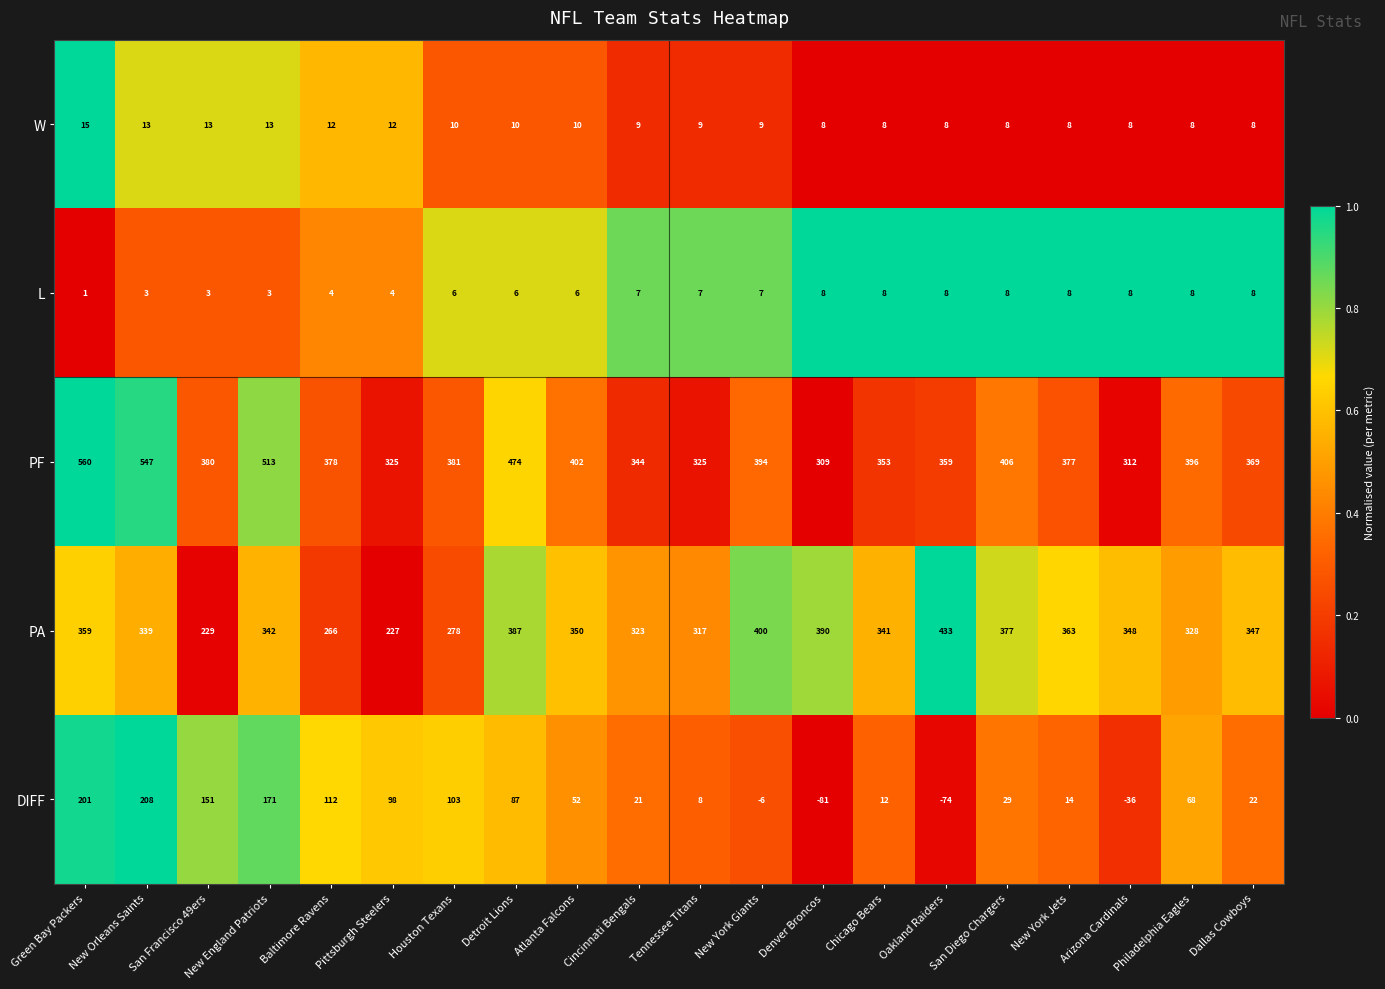

How many values in the L series are below 7?

9